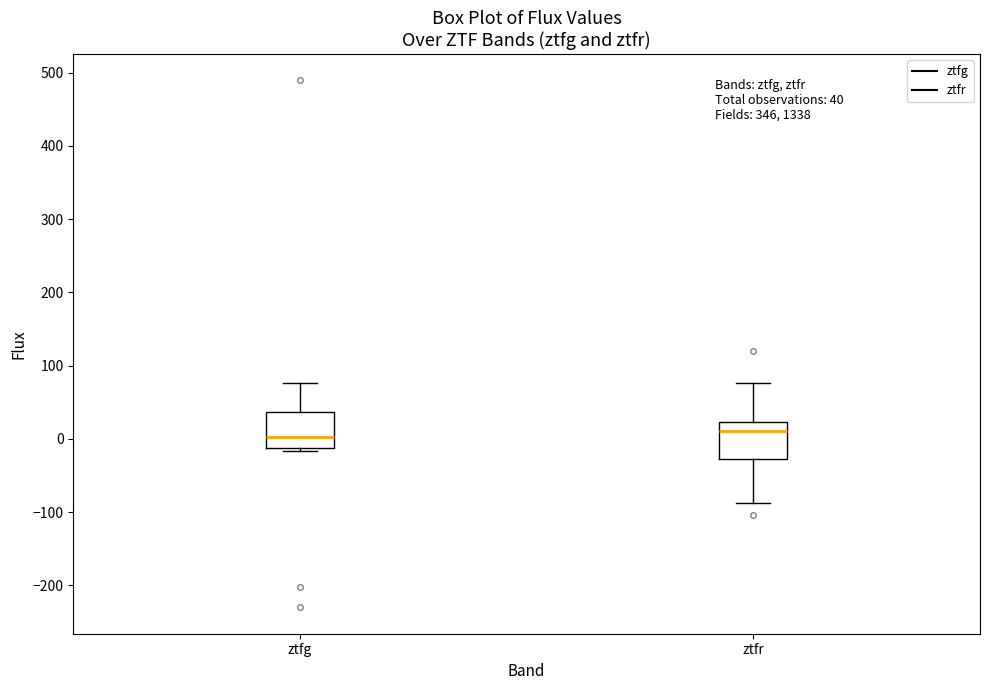

Reading left to right, transcribe this box plot: for each box, give where its median line is, the range the box spans, and where its two whiskers end, as read against the y-axis. The values are not printed on the chart, so give them approximately, as read against the axis.

ztfg: median 0, box -10 to 40, whiskers -20 to 80
ztfr: median 10, box -30 to 20, whiskers -90 to 80